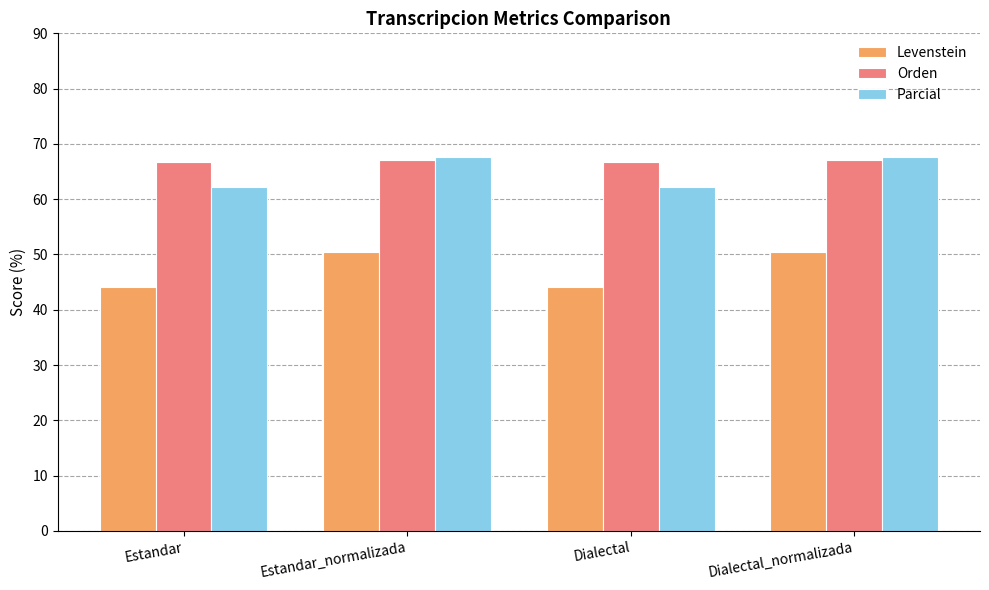

What is the spread (max minus min) of values at Estandar_normalizada?

17.1